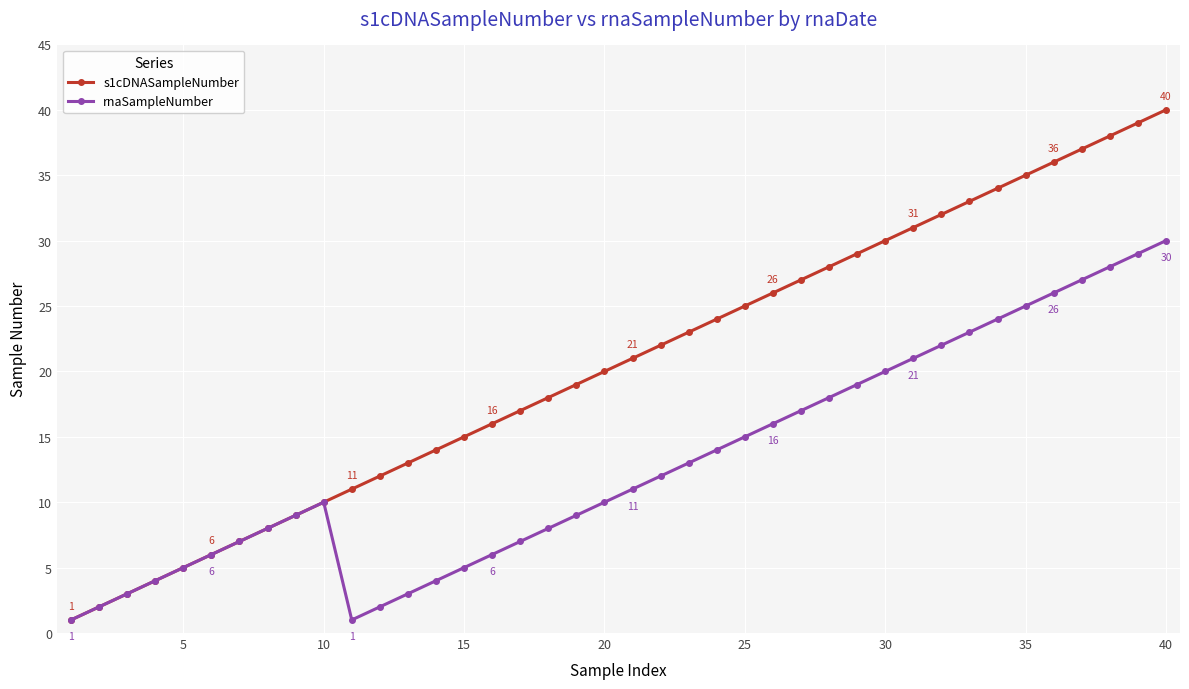

What is the average value of the rnaSampleNumber series?

13